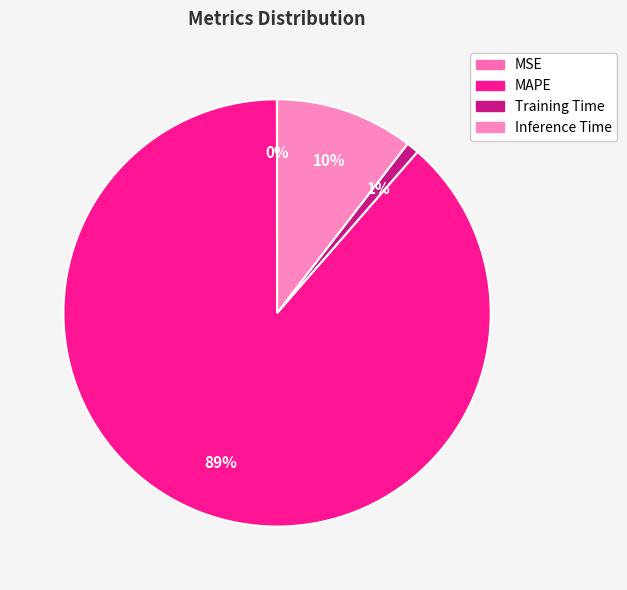

Rank the categories by value from lowest to highest.

MSE, Training Time, Inference Time, MAPE